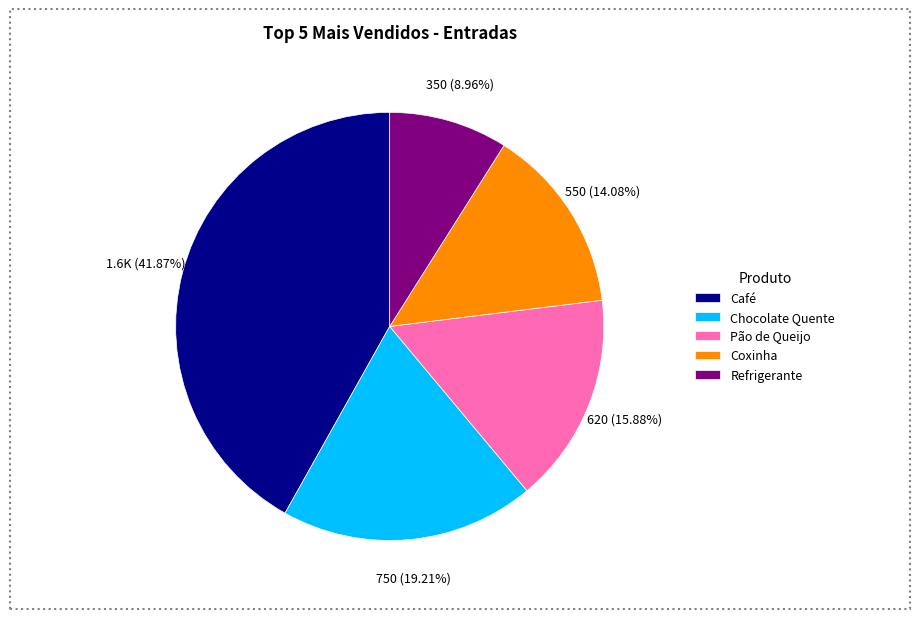

To the nearest percent, what portion does Pão de Queijo represent?

16%